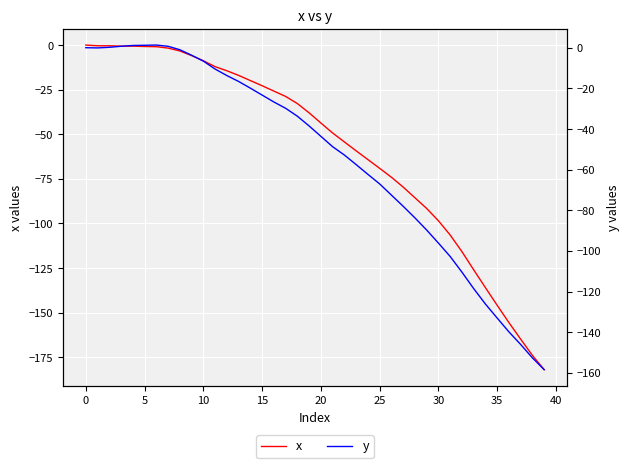

Rank the series by their maximum value, from lowest to highest.

x, y